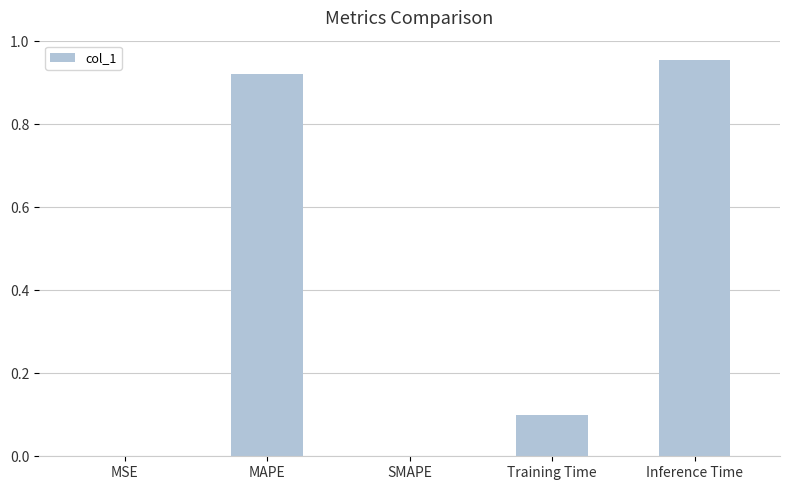

Which category has the highest value across all series?

Inference Time